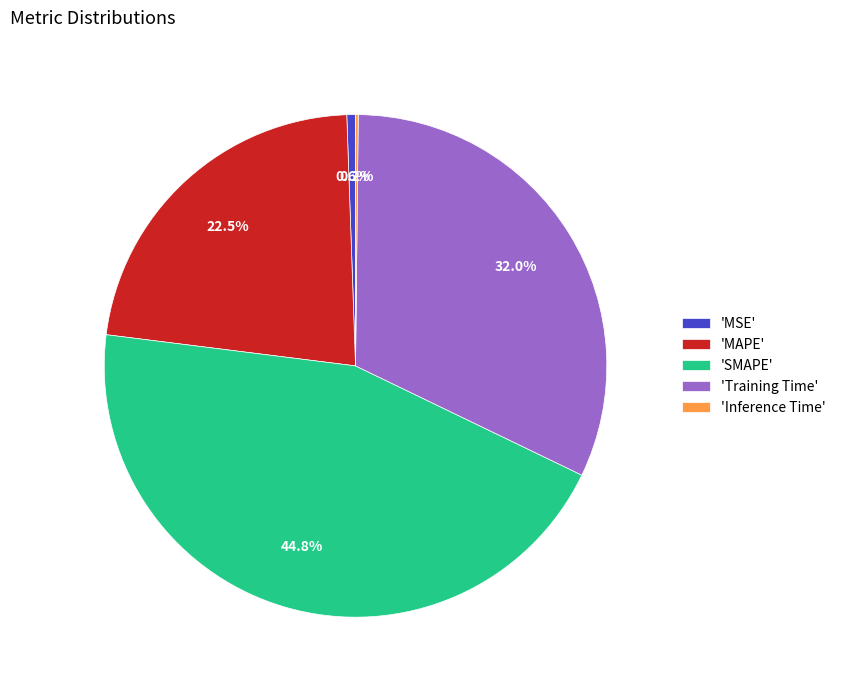

Approximately how many times larger is the value at 'SMAPE' compared to 'Training Time'?

1.4